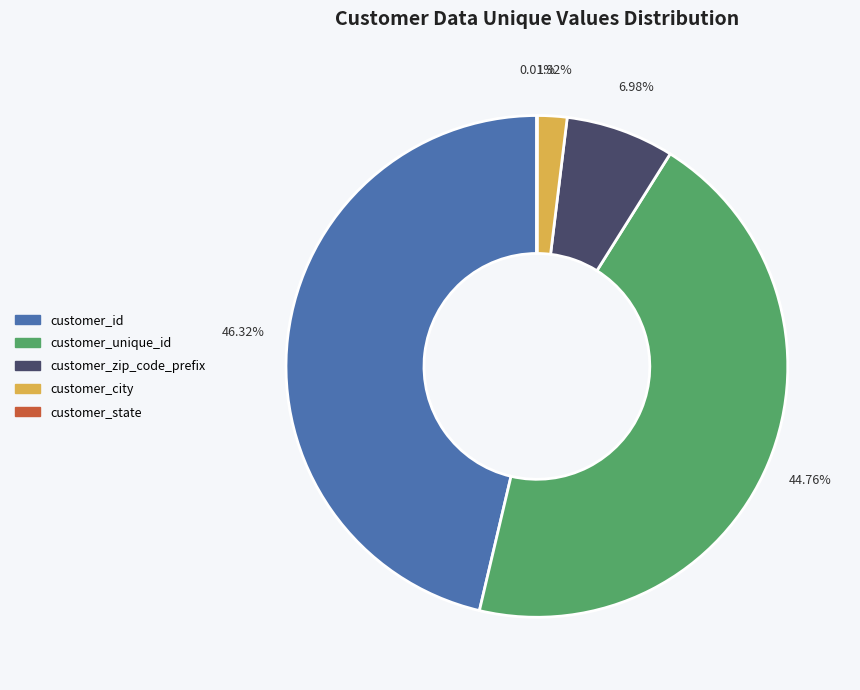

Does any single category account for the majority?

No